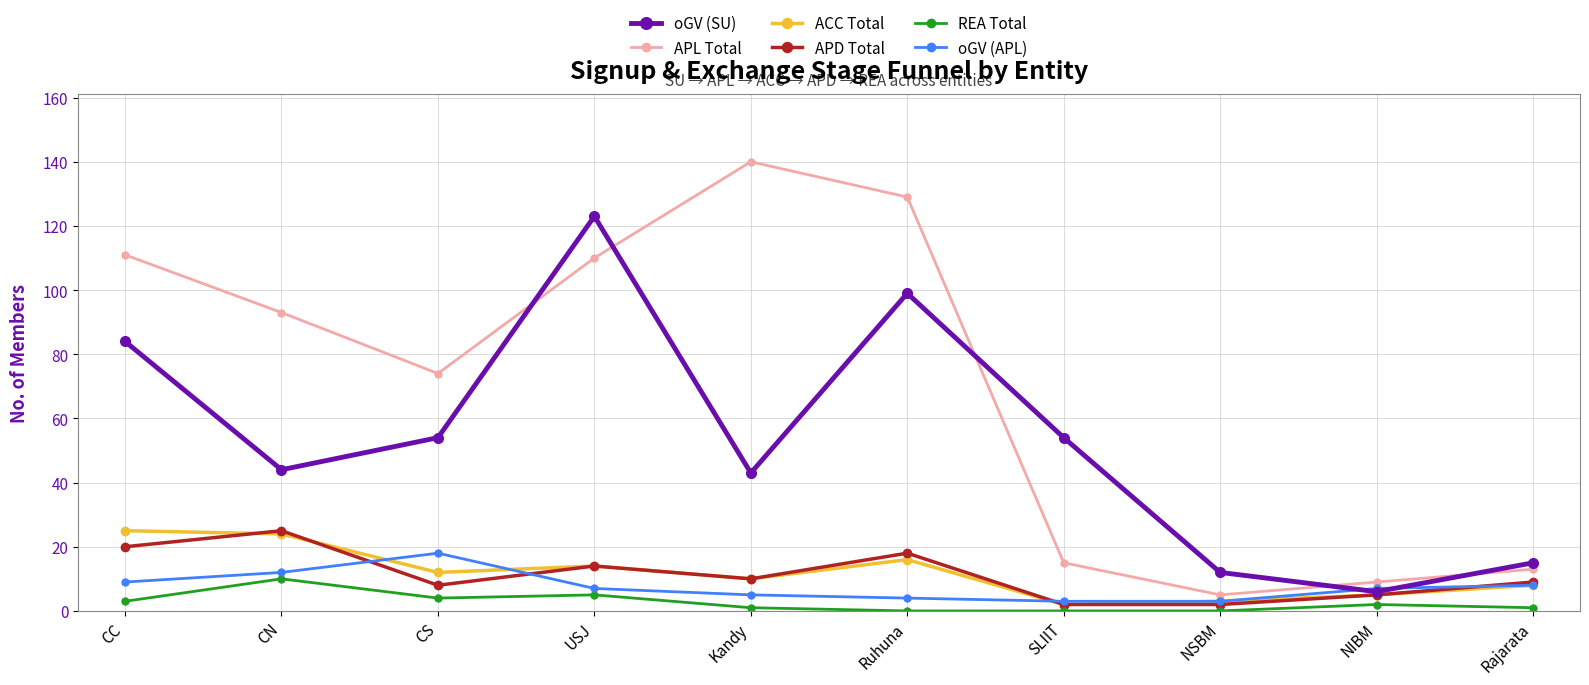

Is this an area chart (filled region under the line)?

No